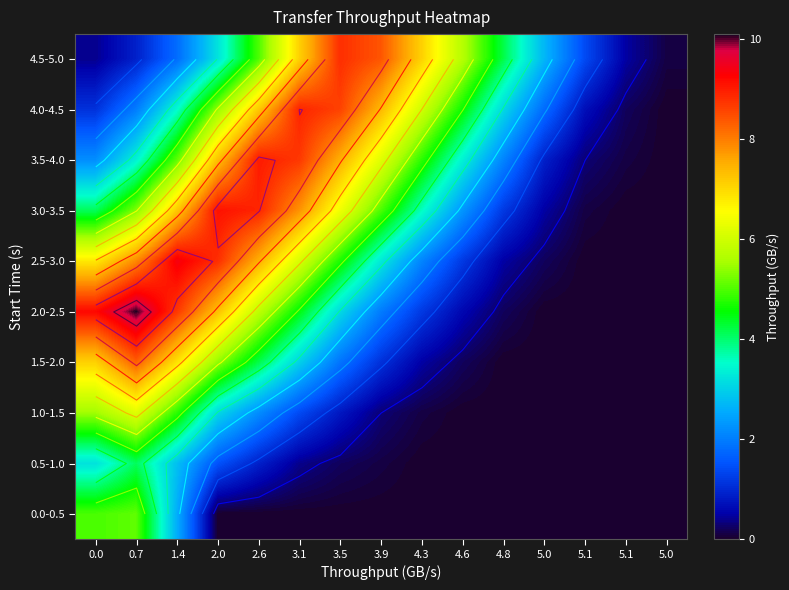

What is the spread (max minus min) of values at 4.8?

4.2